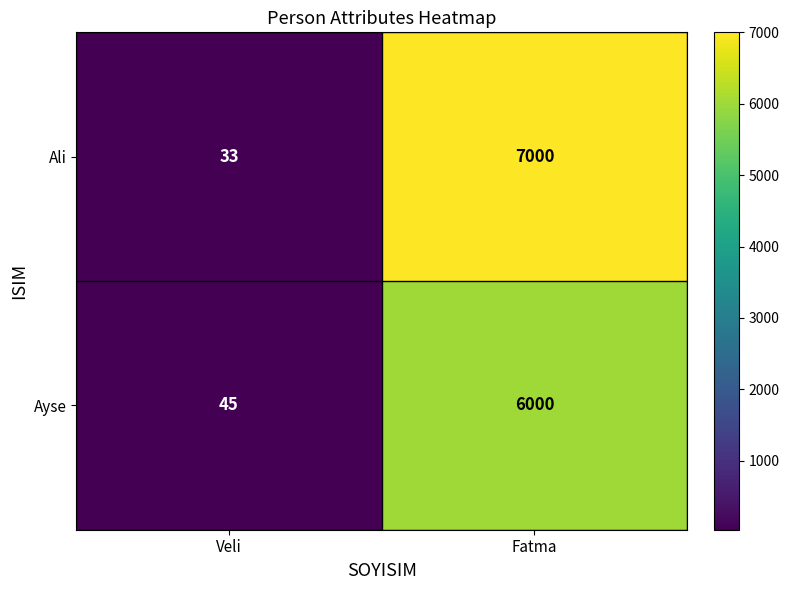

At which label is Ayse closest to 3022?

Veli